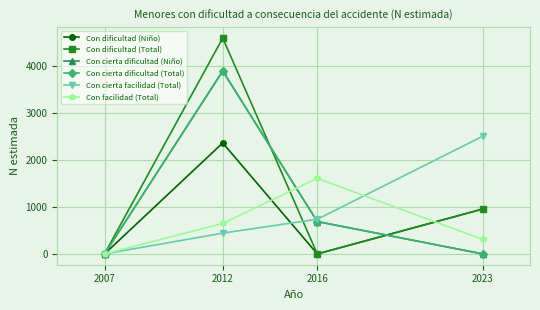

Does the chart have visible grid lines?

Yes